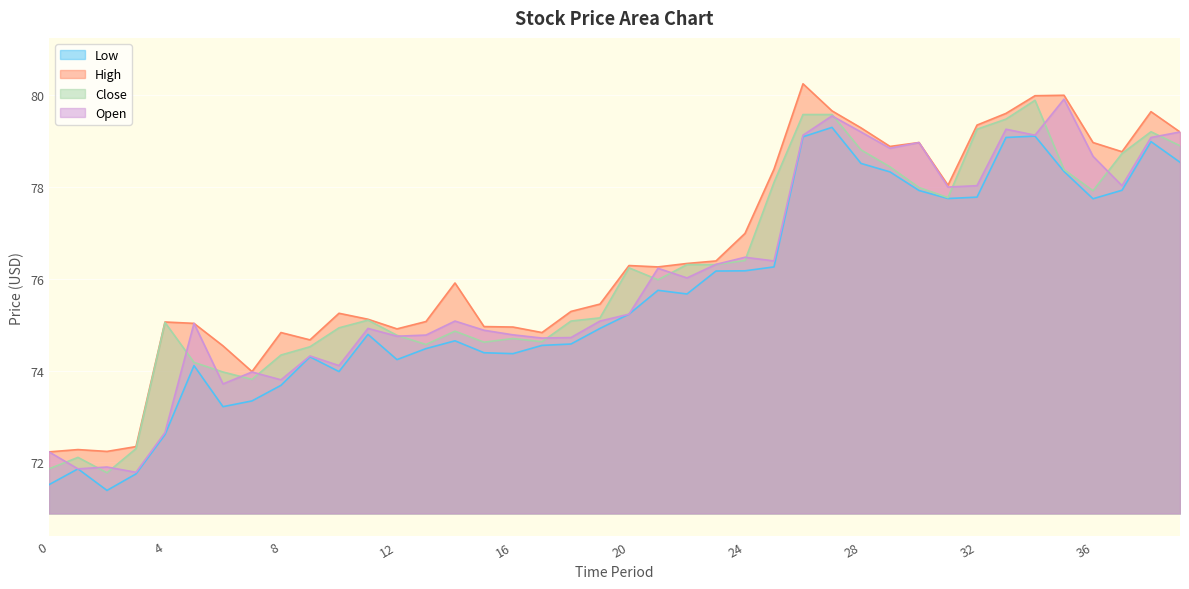

What is the value of the Low point at the 26th from the left?

76.3